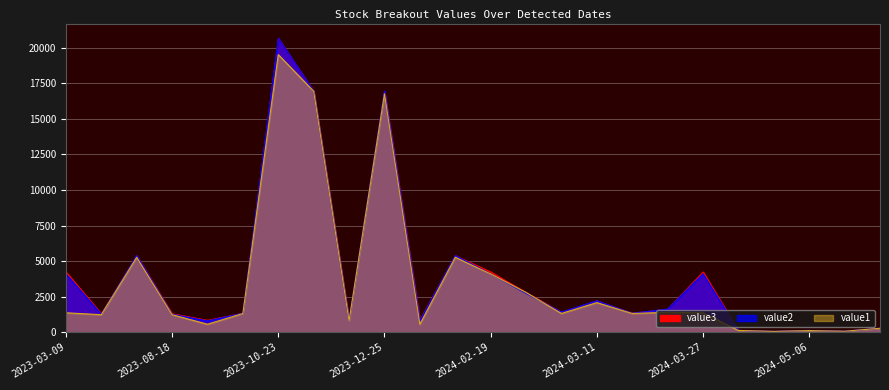

True or false: value2 and value3 intersect in this chart.

False